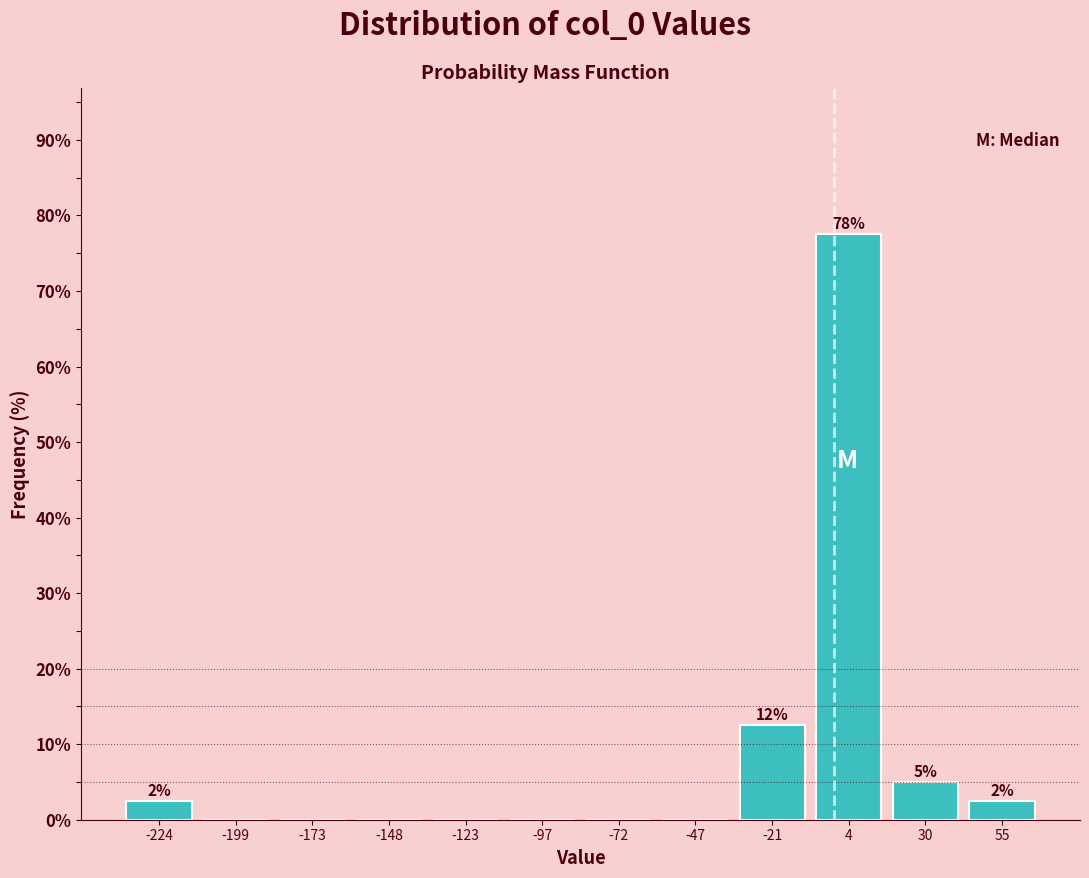

Over which range of the x-axis is the bar tallest?

-10 to 15